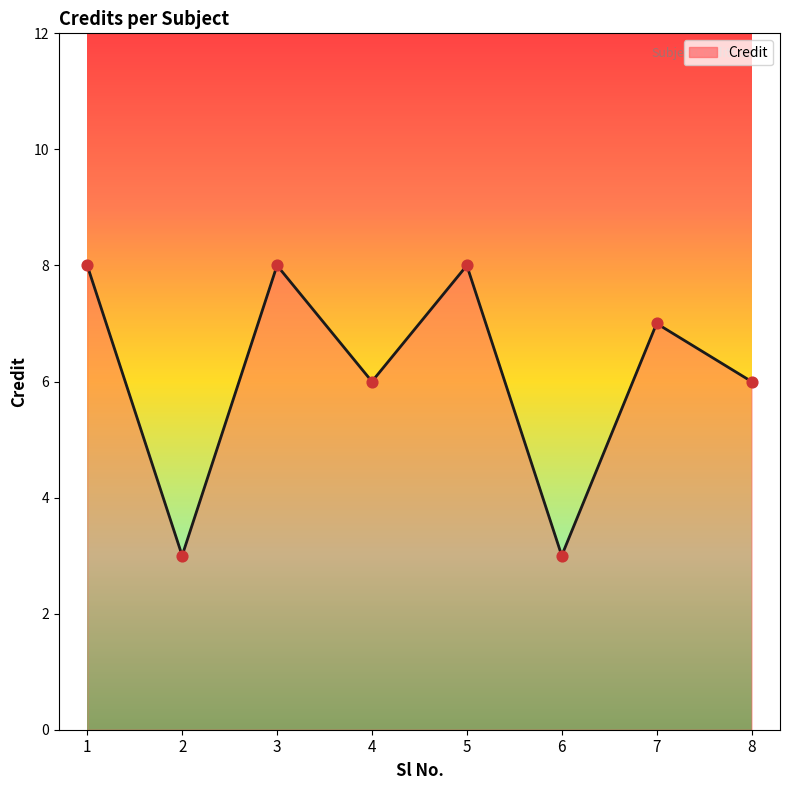

Between 3 and 6, which is larger?

3